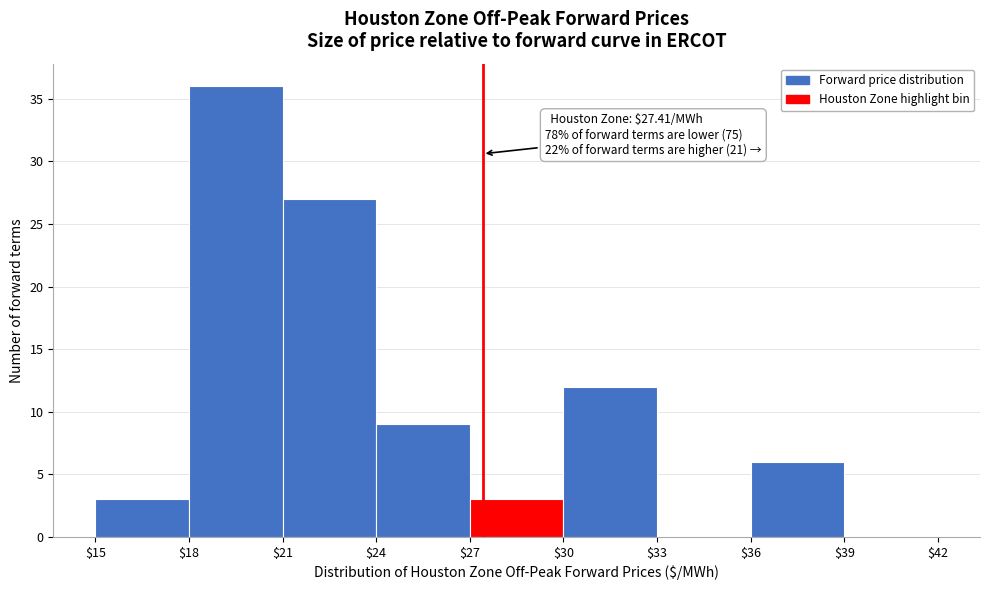

Over which range of the x-axis is the bar tallest?

$18 to $21